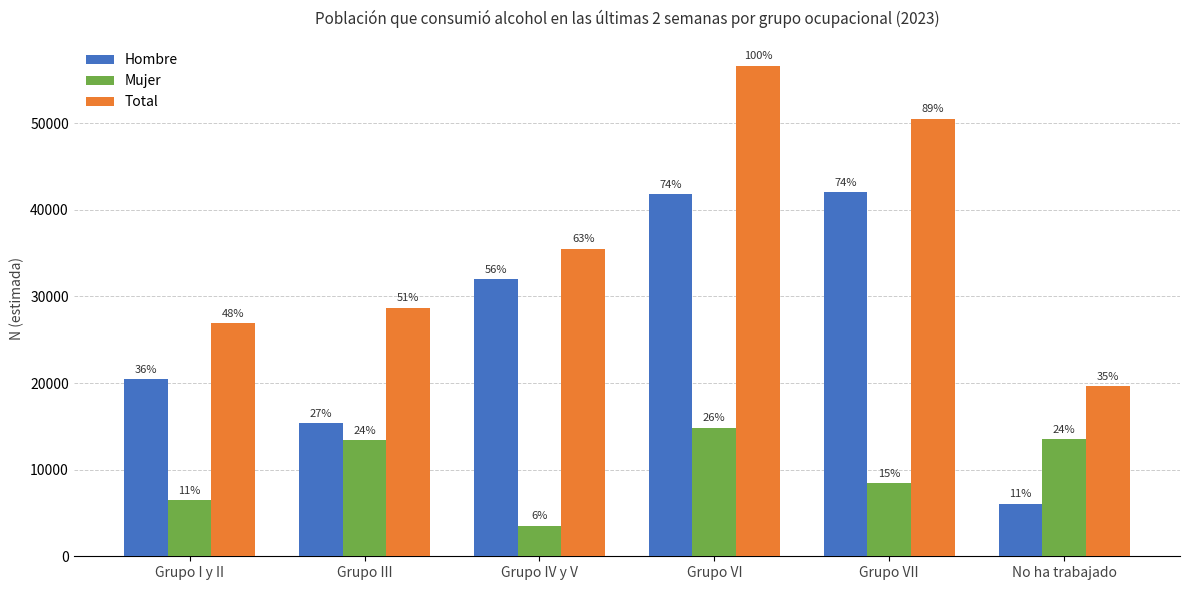

Where does the Hombre series first go above 31967?

Grupo VI